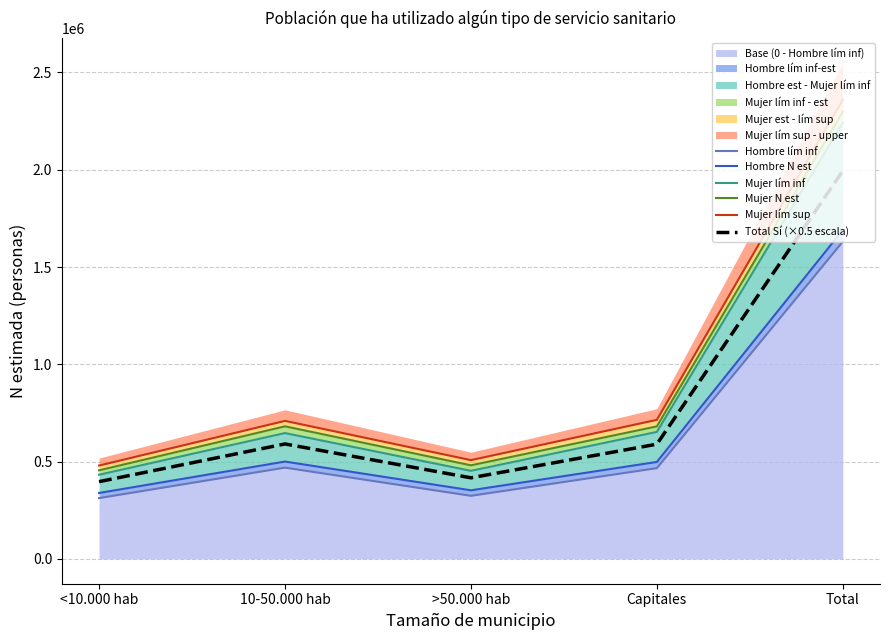

In Hombre N est, how many points are lower than both neighbors (excluding endpoints)?

1